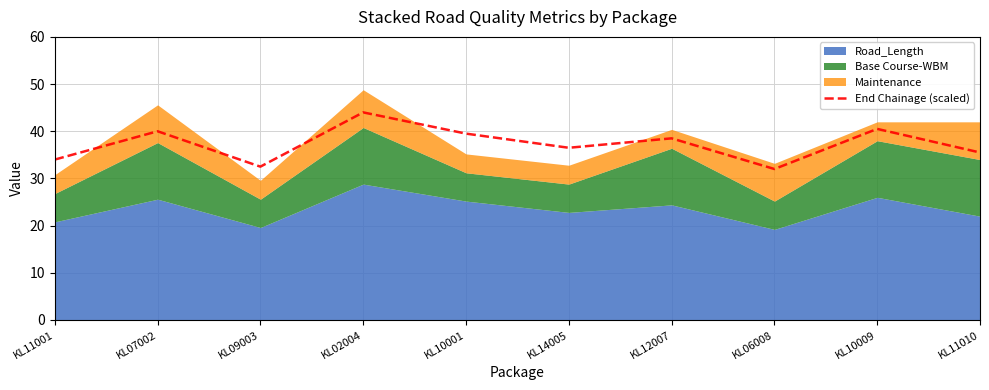

Read the value at KL10001.

39.5